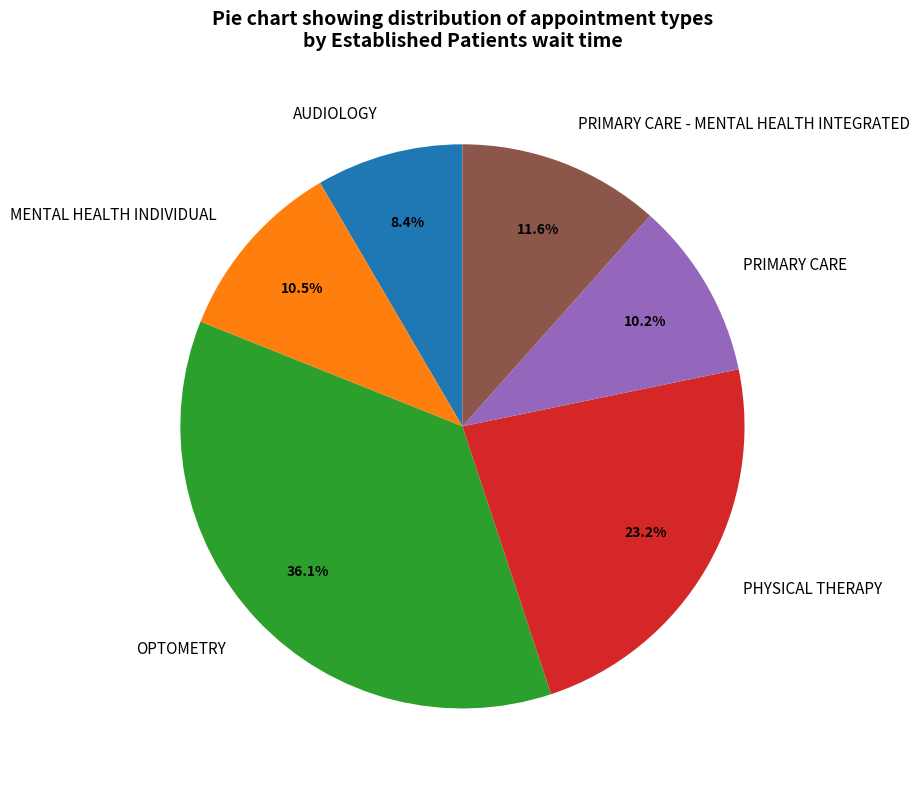

Approximately how many times larger is the value at PHYSICAL THERAPY compared to MENTAL HEALTH INDIVIDUAL?

2.2